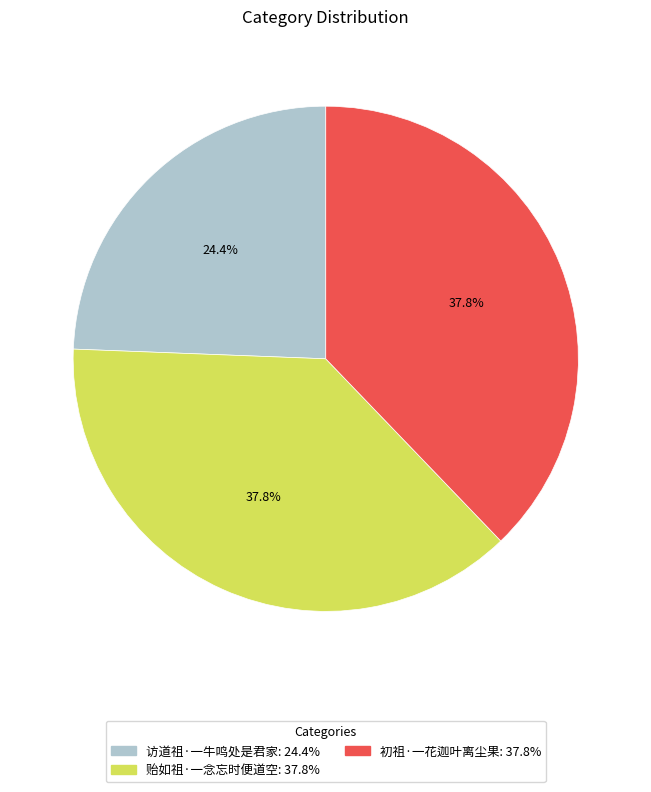

Which category has the smallest portion of the pie?

访道祖·一牛鸣处是君家